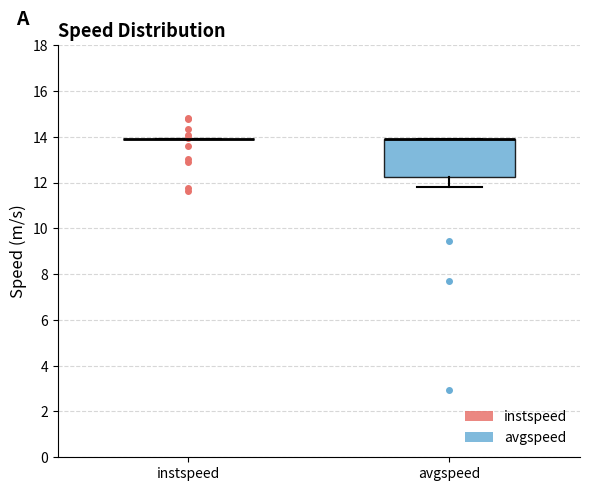

Which box is the tallest, from its lower edge to its upper edge?

avgspeed